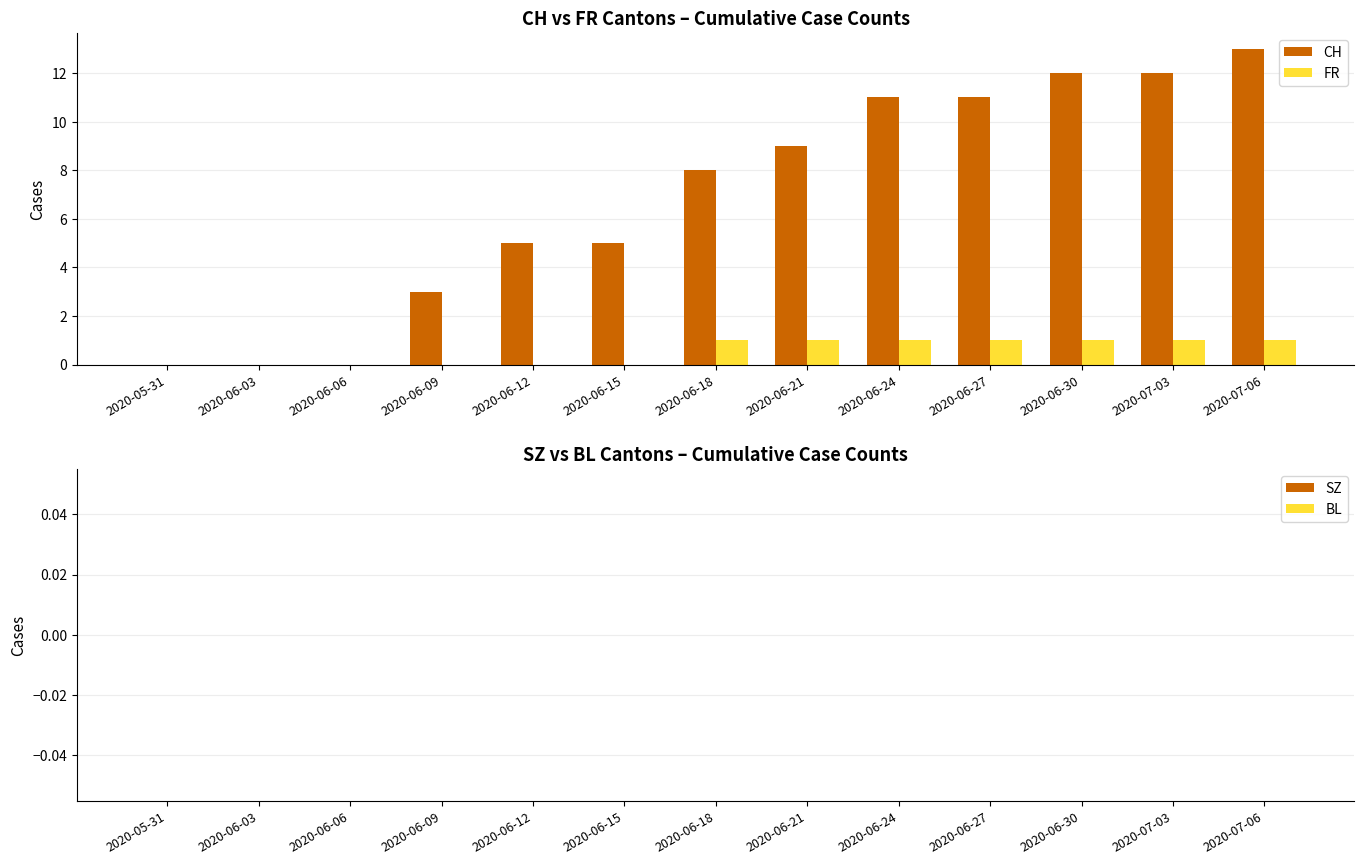

Which series has the largest range (max minus min)?

CH